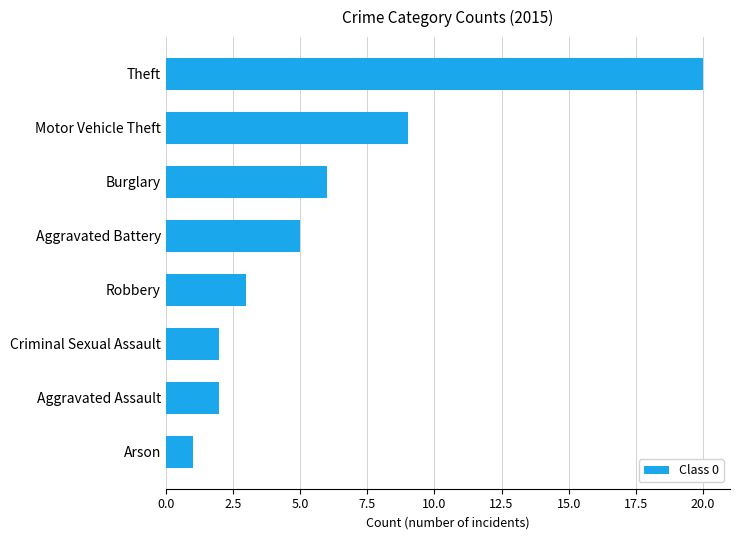

Which label corresponds to the largest value in the chart?

Theft